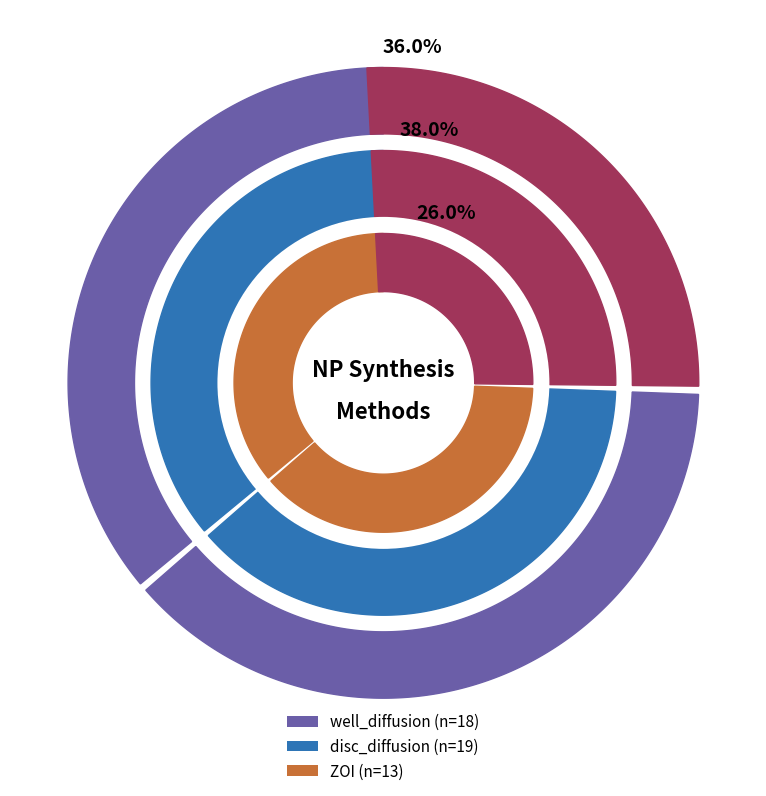

Is there any slice that represents more than half of the pie?

No